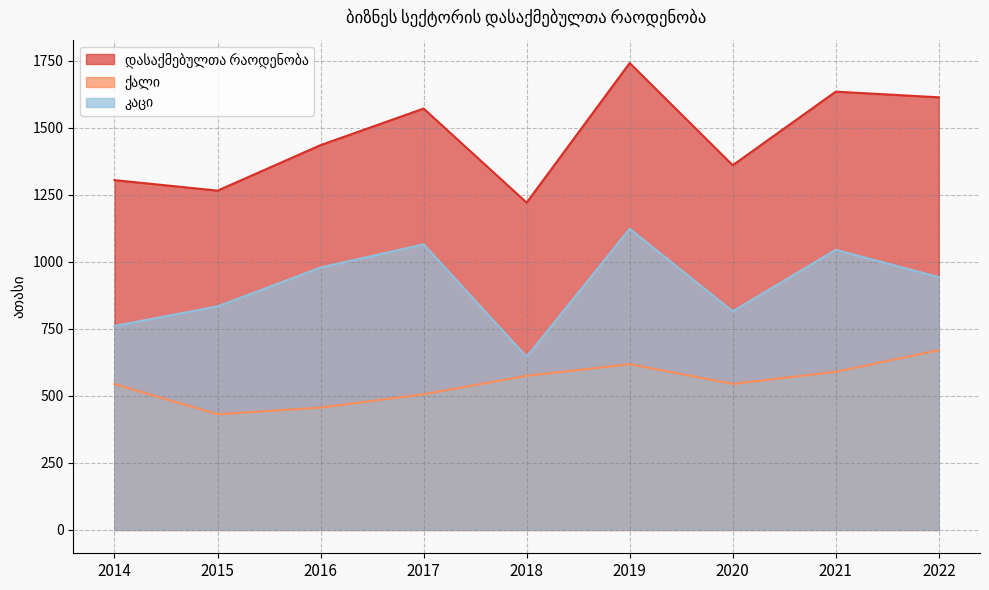

How many interior local valleys does the დასაქმებულთა რაოდენობა series have?

3